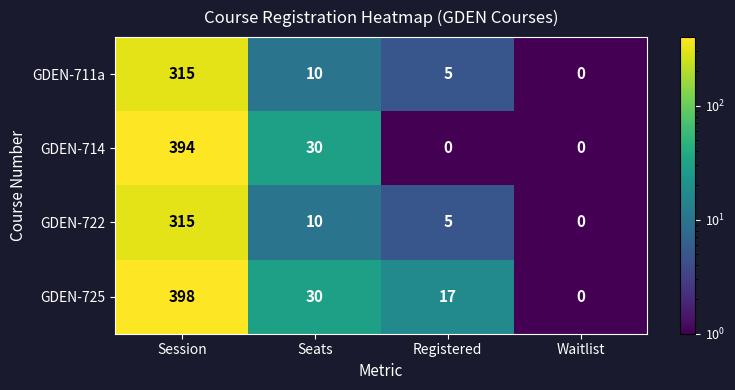

At which category is the sum across all series the highest?

Session